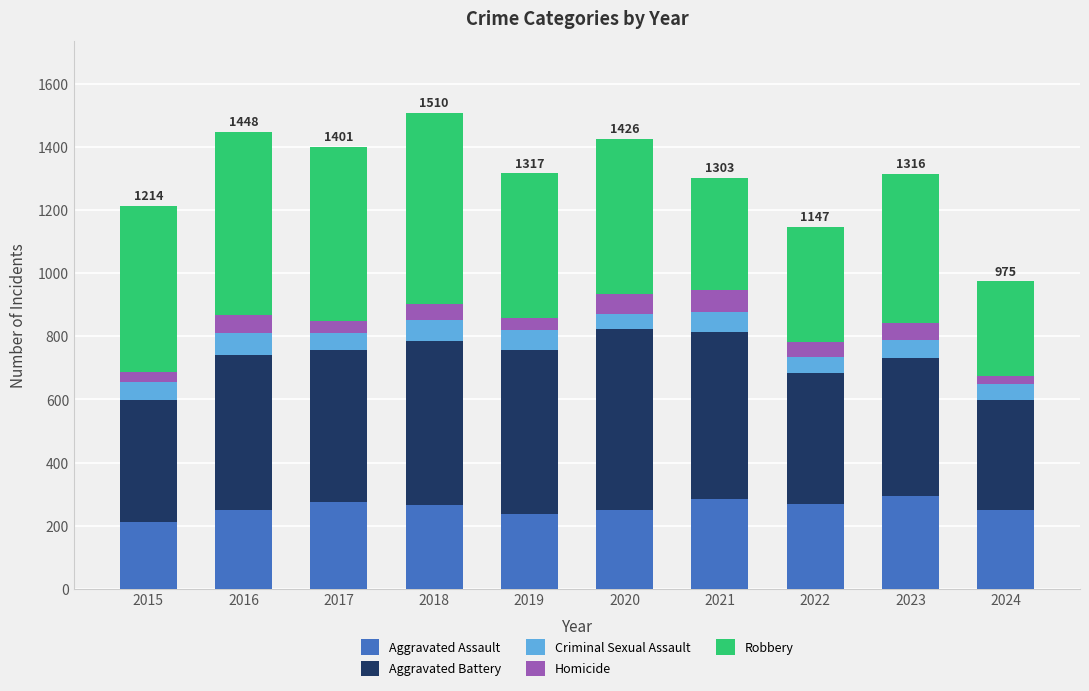

How many distinct data groups are displayed?

5